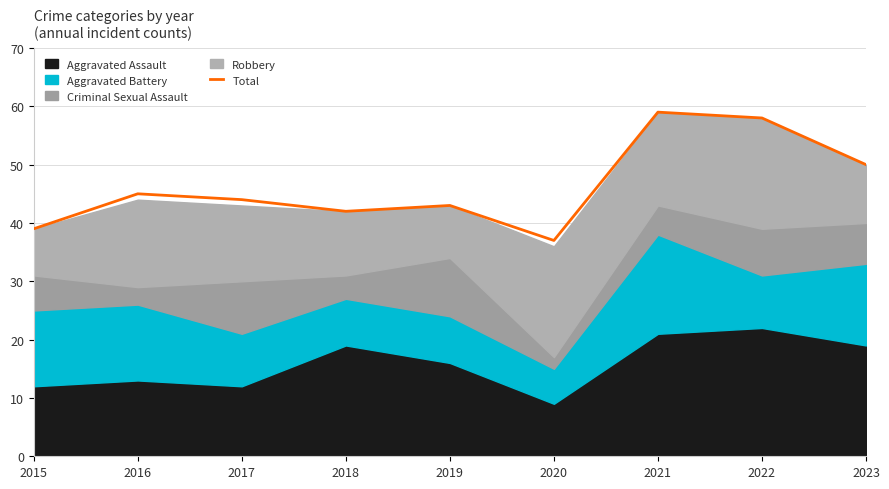

What is the change in value from 2017 to 2023?

+6